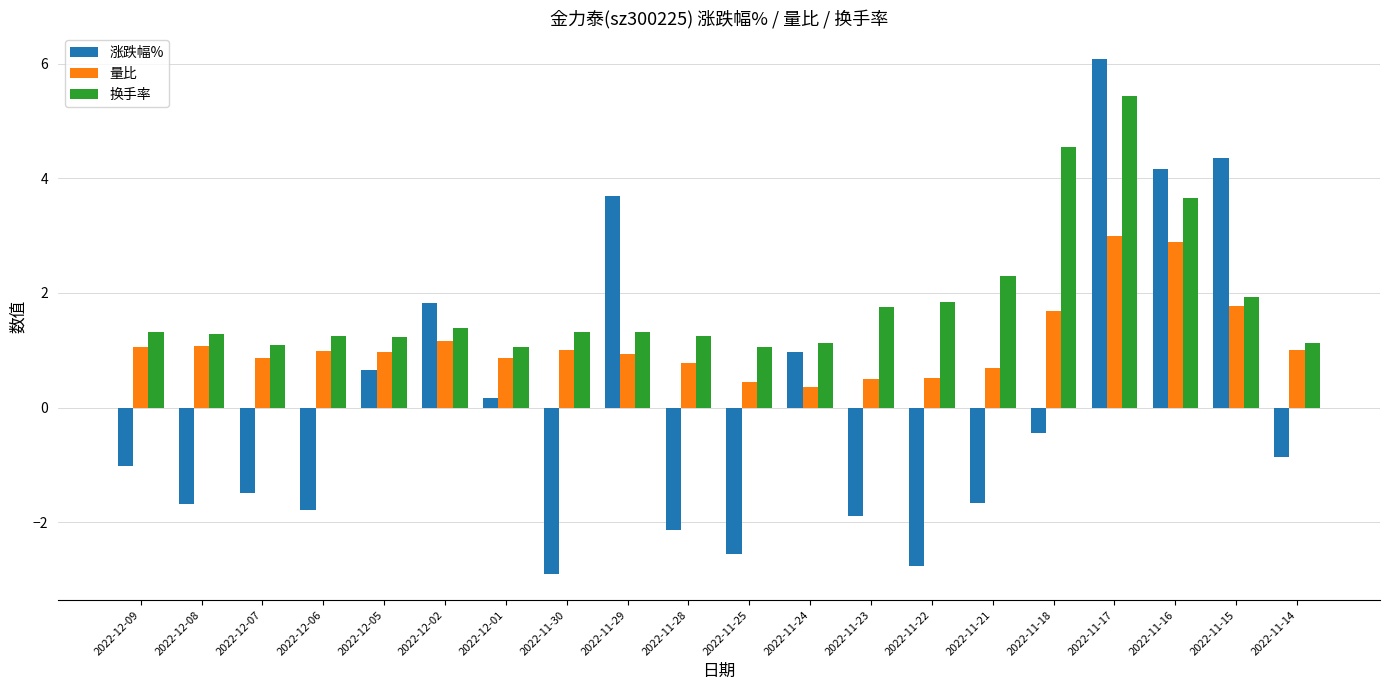

Between 2022-12-08 and 2022-11-25, which series saw the biggest shift?

涨跌幅%